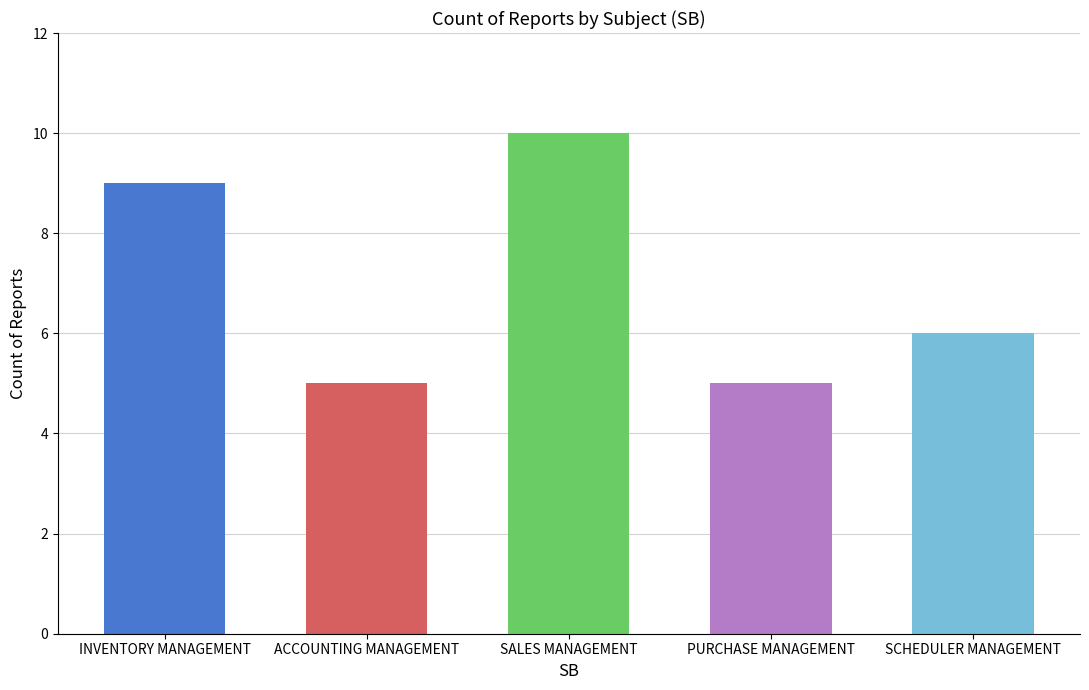

What is the difference between the maximum and minimum values?

5